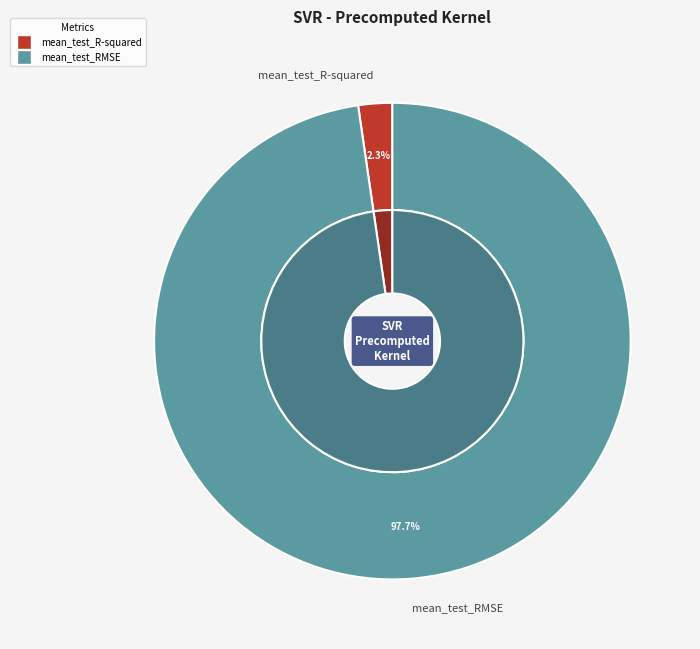

Which category has the smallest portion of the pie?

mean_test_R-squared